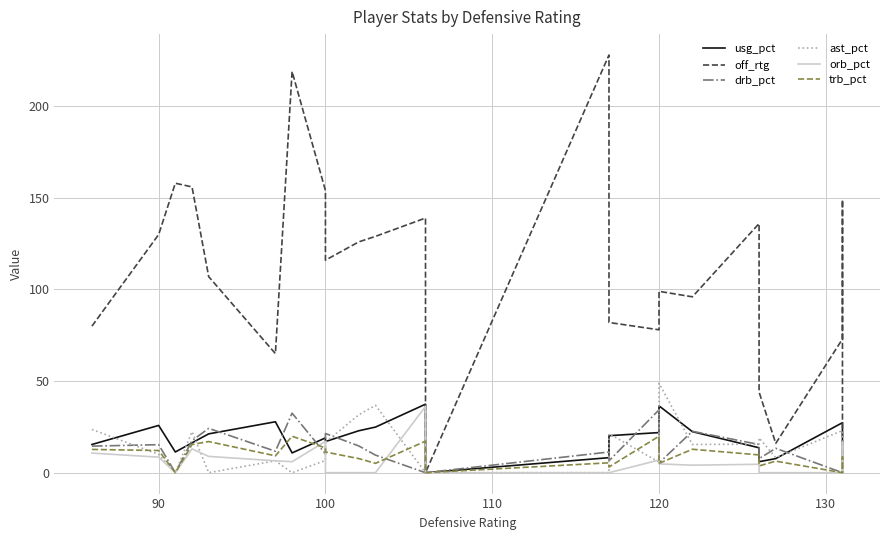

How many positive values does the orb_pct series have?

13